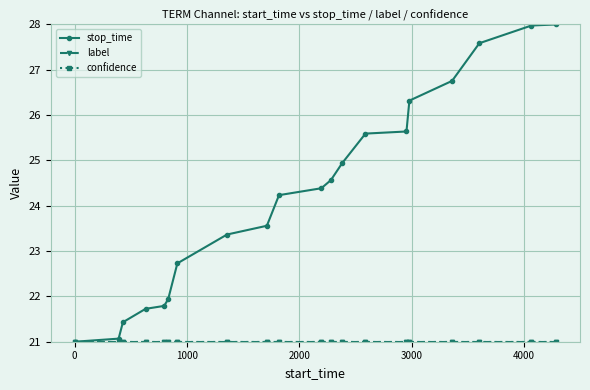

Does the chart display data point markers on the line(s)?

Yes